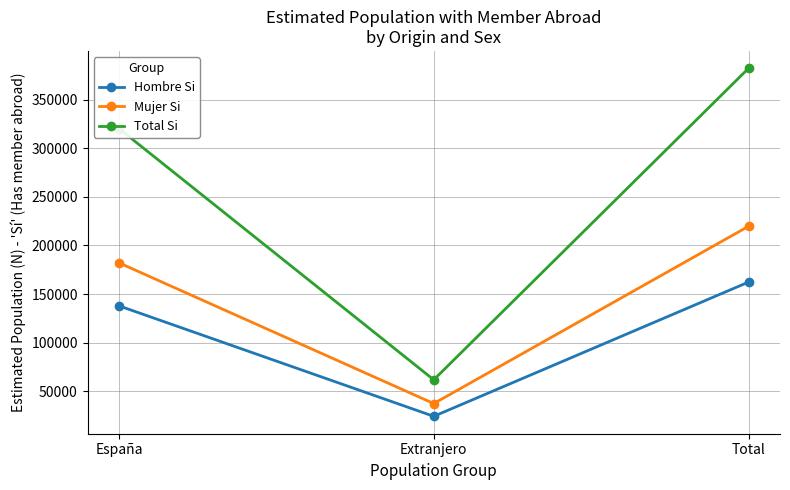

What is the label of the 2nd point from the left?

Extranjero